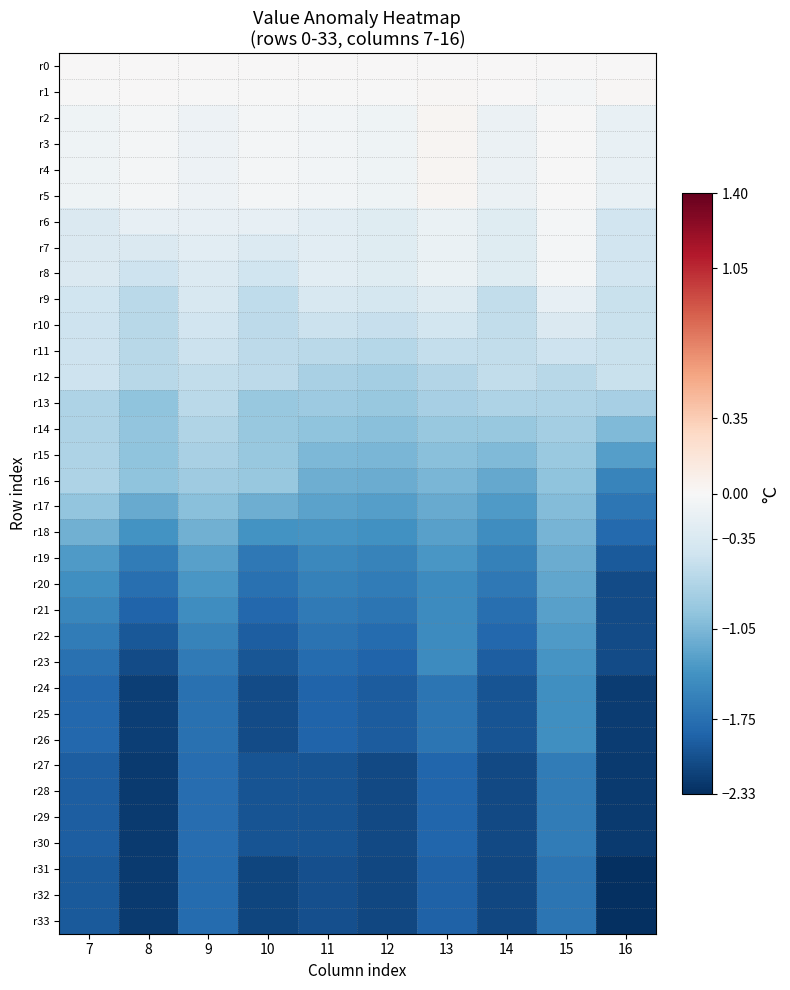

Reading left to right, transcribe all the data shown in this chart.

r0: 7=0.0	8=0.0	9=0.0	10=0.0	11=0.0	12=0.0	13=0.0	14=0.0	15=0.0	16=0.0
r1: 7=-0.0	8=0.0	9=-0.0	10=-0.0	11=-0.0	12=-0.0	13=0.0	14=0.0	15=-0.0	16=0.0
r2: 7=-0.1	8=-0.0	9=-0.1	10=-0.0	11=-0.1	12=-0.1	13=0.0	14=-0.1	15=-0.0	16=-0.2
r3: 7=-0.1	8=-0.0	9=-0.1	10=-0.0	11=-0.1	12=-0.1	13=0.0	14=-0.1	15=-0.0	16=-0.2
r4: 7=-0.1	8=-0.0	9=-0.1	10=-0.0	11=-0.1	12=-0.1	13=0.0	14=-0.1	15=-0.0	16=-0.2
r5: 7=-0.1	8=-0.0	9=-0.1	10=-0.0	11=-0.1	12=-0.1	13=0.0	14=-0.1	15=-0.0	16=-0.2
r6: 7=-0.3	8=-0.2	9=-0.2	10=-0.2	11=-0.2	12=-0.3	13=-0.2	14=-0.3	15=-0.0	16=-0.4
r7: 7=-0.3	8=-0.3	9=-0.3	10=-0.3	11=-0.2	12=-0.3	13=-0.2	14=-0.3	15=-0.0	16=-0.4
r8: 7=-0.3	8=-0.5	9=-0.3	10=-0.5	11=-0.2	12=-0.3	13=-0.2	14=-0.3	15=-0.0	16=-0.4
r9: 7=-0.5	8=-0.6	9=-0.4	10=-0.6	11=-0.4	12=-0.4	13=-0.3	14=-0.6	15=-0.2	16=-0.5
r10: 7=-0.5	8=-0.6	9=-0.4	10=-0.6	11=-0.5	12=-0.5	13=-0.4	14=-0.6	15=-0.3	16=-0.5
r11: 7=-0.5	8=-0.6	9=-0.5	10=-0.6	11=-0.6	12=-0.7	13=-0.6	14=-0.6	15=-0.5	16=-0.5
r12: 7=-0.5	8=-0.6	9=-0.6	10=-0.6	11=-0.7	12=-0.8	13=-0.7	14=-0.6	15=-0.6	16=-0.5
r13: 7=-0.7	8=-0.9	9=-0.6	10=-0.9	11=-0.8	12=-0.9	13=-0.8	14=-0.7	15=-0.7	16=-0.8
r14: 7=-0.7	8=-0.9	9=-0.7	10=-0.9	11=-0.9	12=-1.0	13=-0.9	14=-0.9	15=-0.8	16=-1.0
r15: 7=-0.7	8=-0.9	9=-0.8	10=-0.9	11=-1.0	12=-1.1	13=-1.0	14=-1.0	15=-0.9	16=-1.3
r16: 7=-0.7	8=-0.9	9=-0.8	10=-0.9	11=-1.1	12=-1.2	13=-1.1	14=-1.2	15=-0.9	16=-1.5
r17: 7=-0.9	8=-1.2	9=-1.0	10=-1.1	11=-1.3	12=-1.3	13=-1.2	14=-1.3	15=-1.0	16=-1.7
r18: 7=-1.1	8=-1.4	9=-1.1	10=-1.4	11=-1.4	12=-1.4	13=-1.3	14=-1.4	15=-1.1	16=-1.8
r19: 7=-1.3	8=-1.6	9=-1.3	10=-1.7	11=-1.5	12=-1.5	13=-1.4	14=-1.6	15=-1.2	16=-2.0
r20: 7=-1.4	8=-1.7	9=-1.4	10=-1.7	11=-1.6	12=-1.6	13=-1.5	14=-1.7	15=-1.2	16=-2.1
r21: 7=-1.5	8=-1.9	9=-1.5	10=-1.8	11=-1.6	12=-1.7	13=-1.5	14=-1.7	15=-1.3	16=-2.1
r22: 7=-1.6	8=-2.0	9=-1.6	10=-1.9	11=-1.7	12=-1.8	13=-1.5	14=-1.8	15=-1.3	16=-2.1
r23: 7=-1.7	8=-2.1	9=-1.6	10=-2.0	11=-1.8	12=-1.9	13=-1.5	14=-1.9	15=-1.4	16=-2.1
r24: 7=-1.8	8=-2.2	9=-1.7	10=-2.1	11=-1.9	12=-1.9	13=-1.7	14=-2.0	15=-1.4	16=-2.2
r25: 7=-1.8	8=-2.2	9=-1.7	10=-2.1	11=-1.9	12=-1.9	13=-1.7	14=-2.0	15=-1.4	16=-2.2
r26: 7=-1.8	8=-2.2	9=-1.7	10=-2.1	11=-1.9	12=-1.9	13=-1.7	14=-2.0	15=-1.4	16=-2.2
r27: 7=-1.9	8=-2.2	9=-1.8	10=-2.0	11=-2.0	12=-2.1	13=-1.9	14=-2.1	15=-1.6	16=-2.2
r28: 7=-1.9	8=-2.2	9=-1.8	10=-2.0	11=-2.0	12=-2.1	13=-1.9	14=-2.1	15=-1.6	16=-2.2
r29: 7=-1.9	8=-2.2	9=-1.8	10=-2.0	11=-2.0	12=-2.1	13=-1.9	14=-2.1	15=-1.6	16=-2.2
r30: 7=-1.9	8=-2.2	9=-1.8	10=-2.0	11=-2.0	12=-2.1	13=-1.9	14=-2.1	15=-1.6	16=-2.2
r31: 7=-2.0	8=-2.2	9=-1.8	10=-2.1	11=-2.0	12=-2.1	13=-1.9	14=-2.1	15=-1.7	16=-2.3
r32: 7=-2.0	8=-2.2	9=-1.8	10=-2.1	11=-2.0	12=-2.1	13=-1.9	14=-2.1	15=-1.7	16=-2.3
r33: 7=-2.0	8=-2.2	9=-1.8	10=-2.1	11=-2.0	12=-2.1	13=-1.9	14=-2.1	15=-1.7	16=-2.3